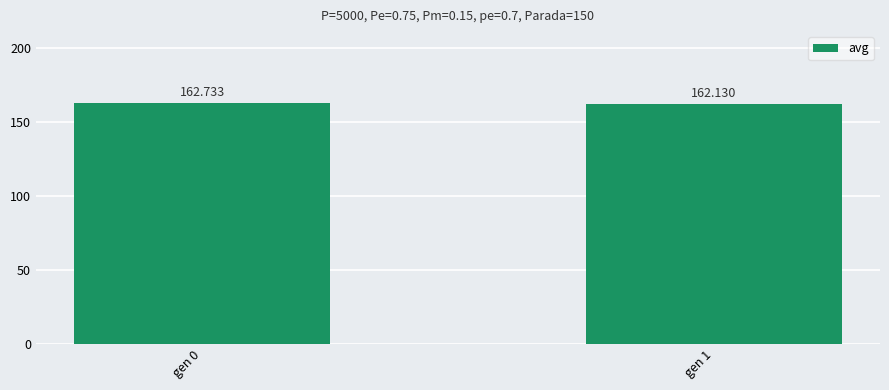

What is the smallest value displayed?

162.1